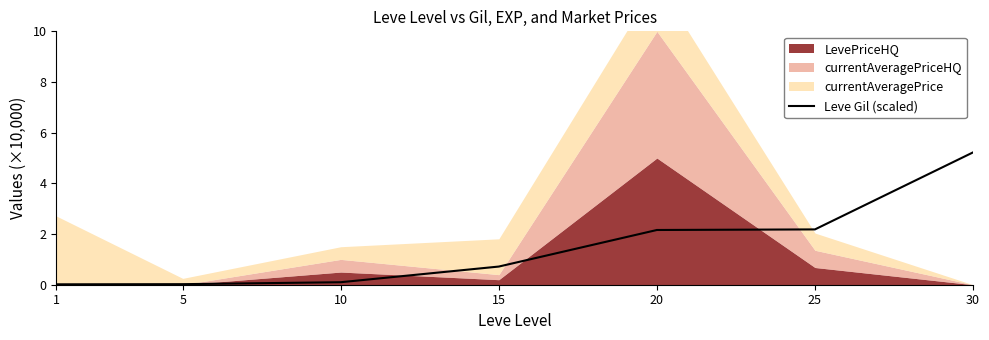

What is the change in value from 5 to 30?

+5.2